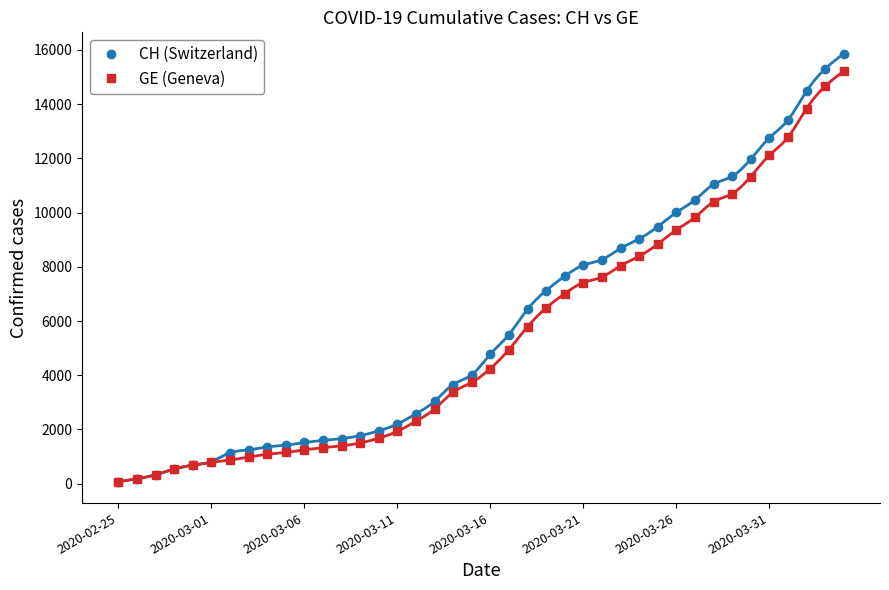

The CH (Switzerland) series shows 15303 at 38. True or false?

True